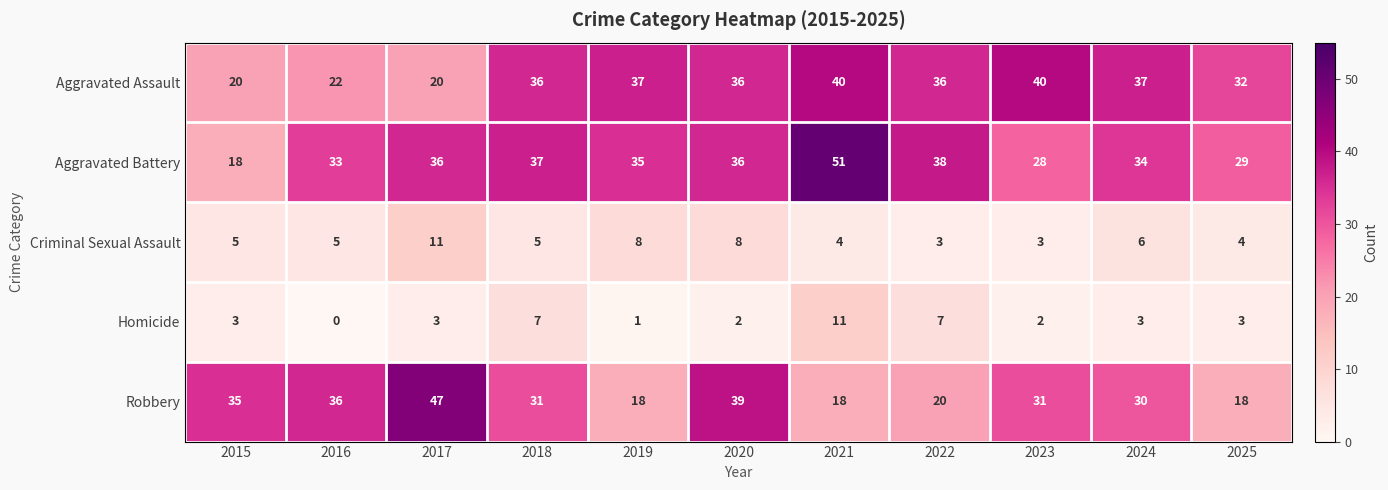

Read the Criminal Sexual Assault value at 2023.

3